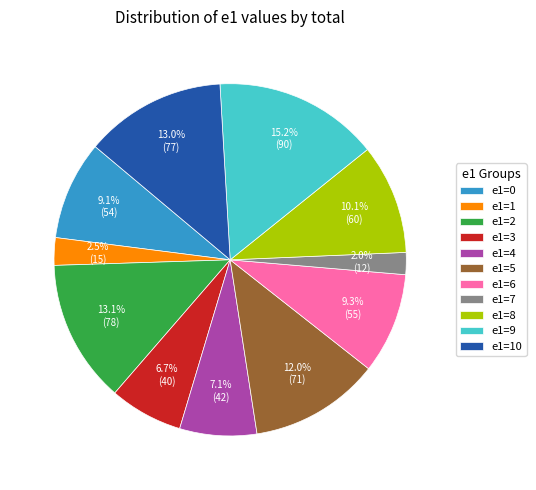

Is there any slice that represents more than half of the pie?

No